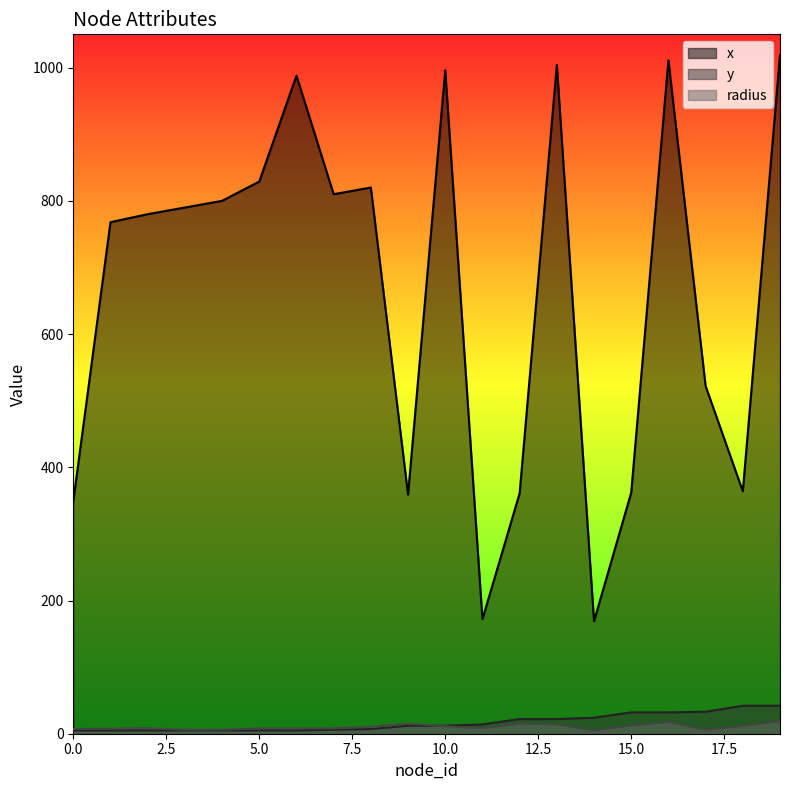

How many interior local valleys does the radius series have?

5